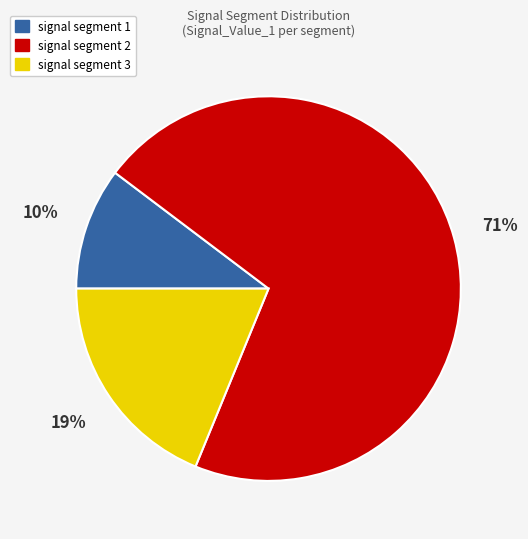

To the nearest percent, what is the average slice percentage?

33%